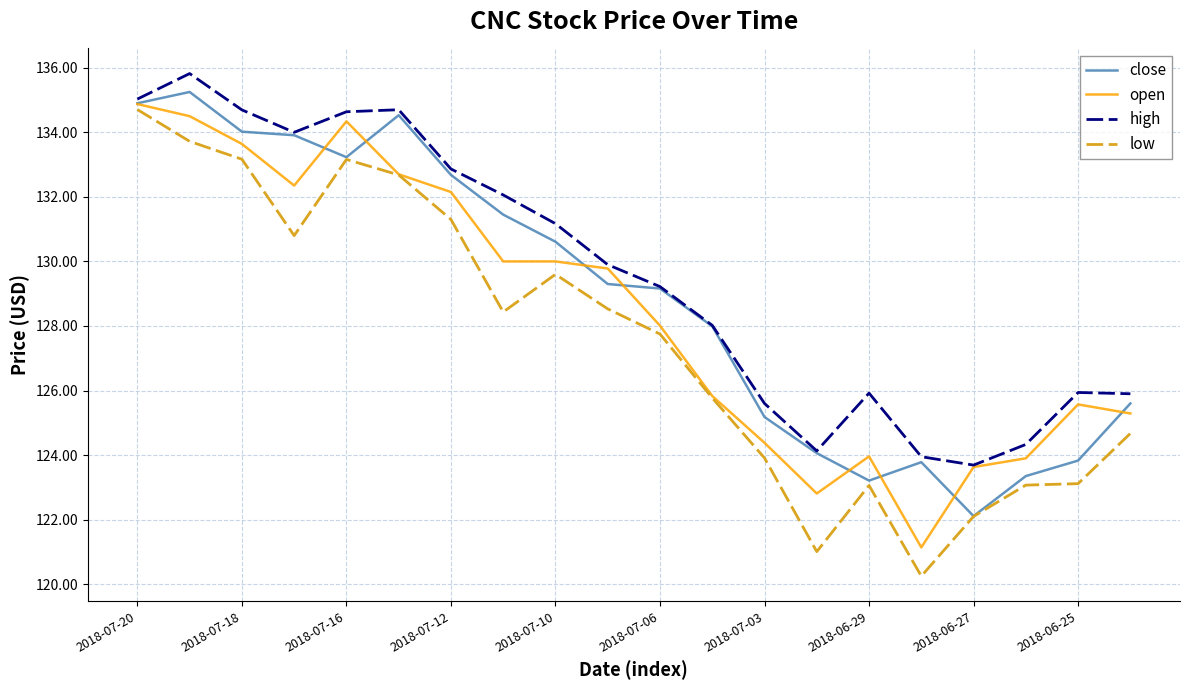

What is the maximum value for high?

135.8